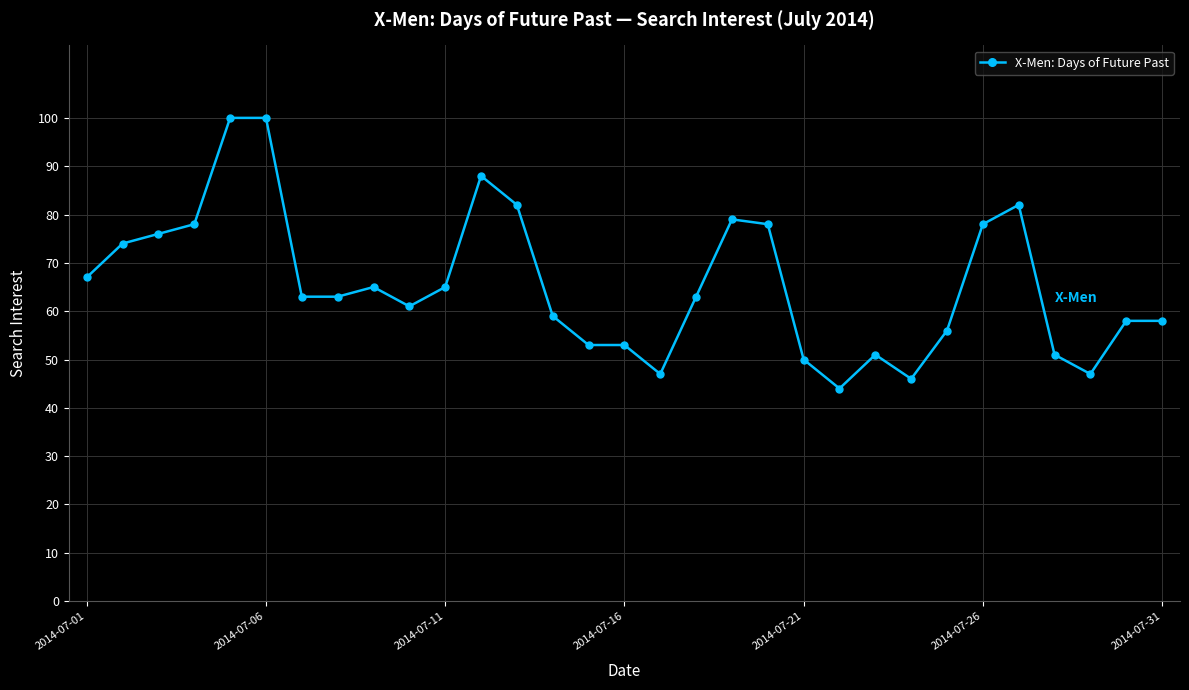

True or false: there are more than 0 points higher than both neighbors.

True